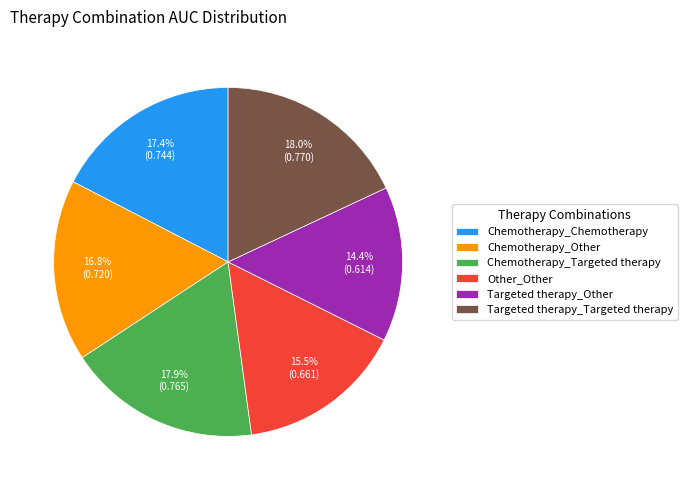

How many segments does this pie chart have?

6